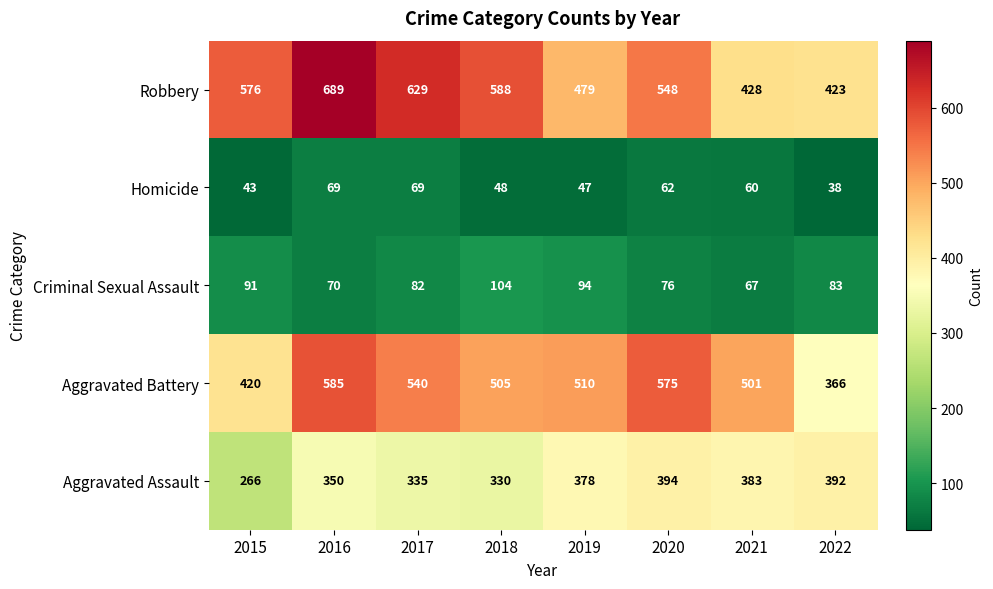

What is the smallest value displayed?

38